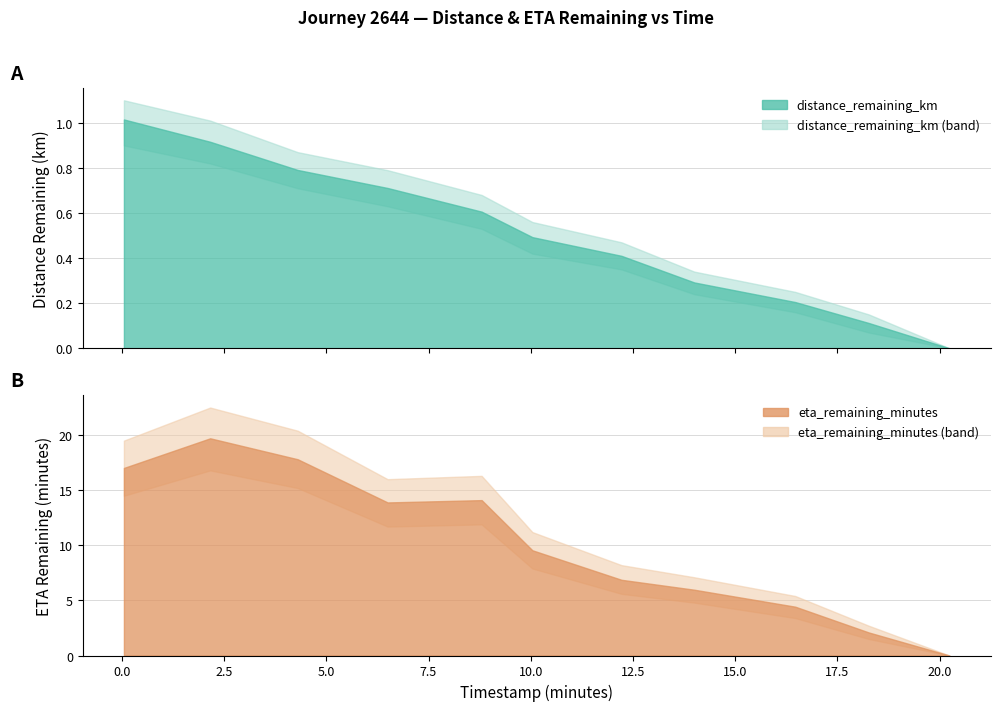

True or false: distance_remaining_km and eta_remaining_minutes cross at least once.

False